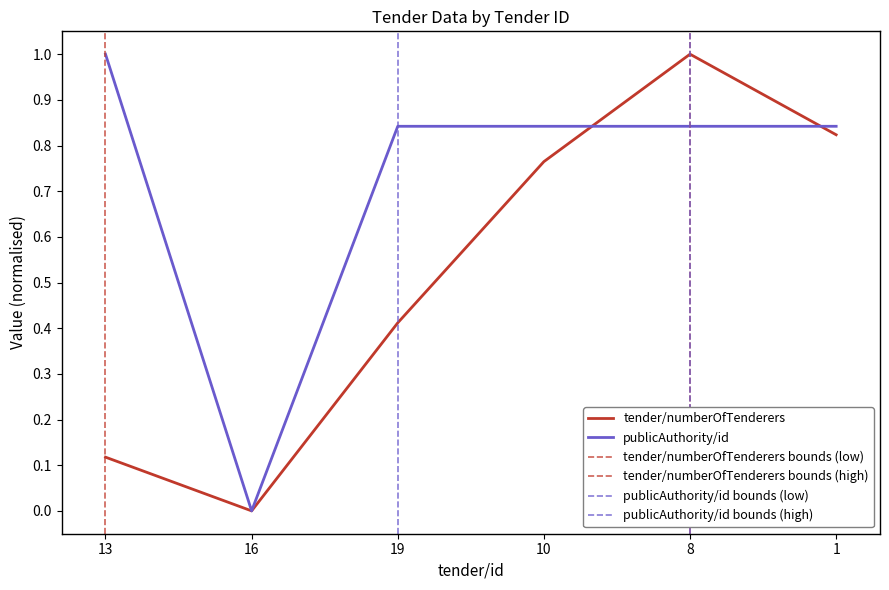

Which series has the largest range (max minus min)?

tender/numberOfTenderers